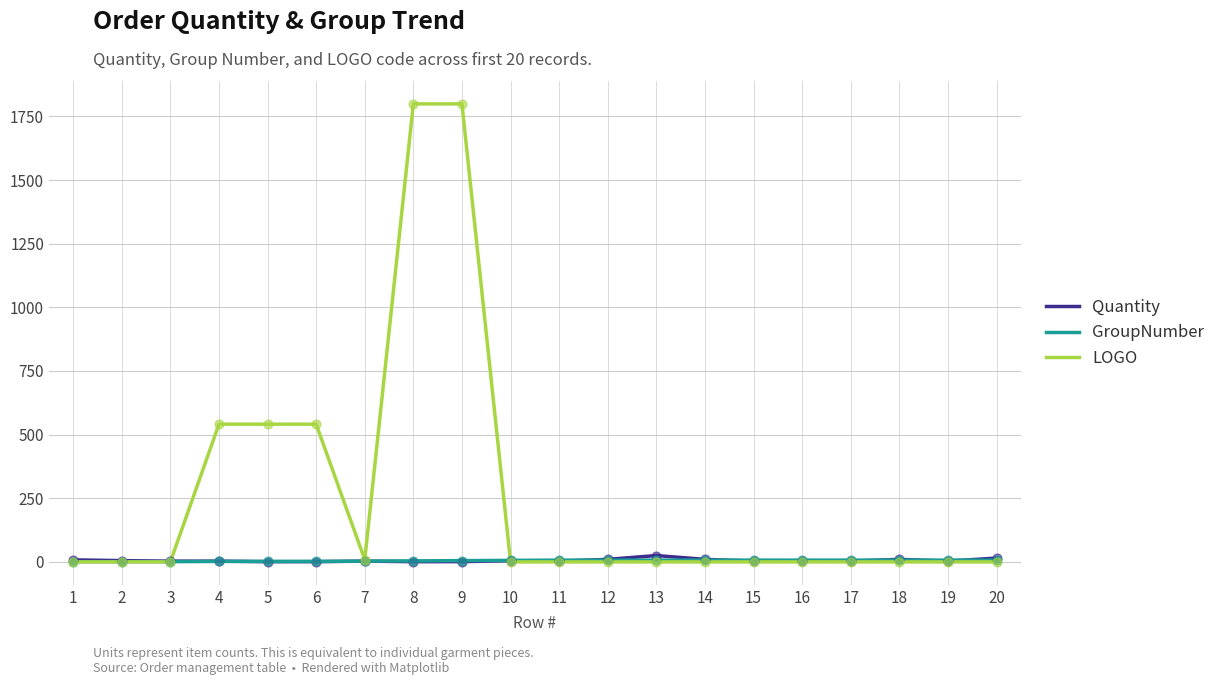

Between 8 and 16, which series saw the biggest shift?

LOGO